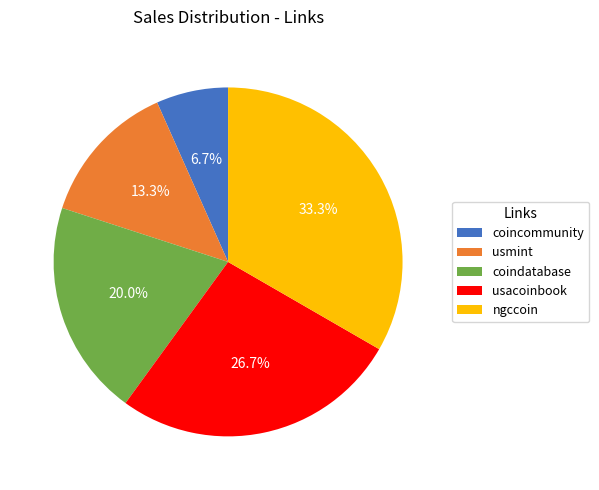

To the nearest percent, what portion does ngccoin represent?

33%